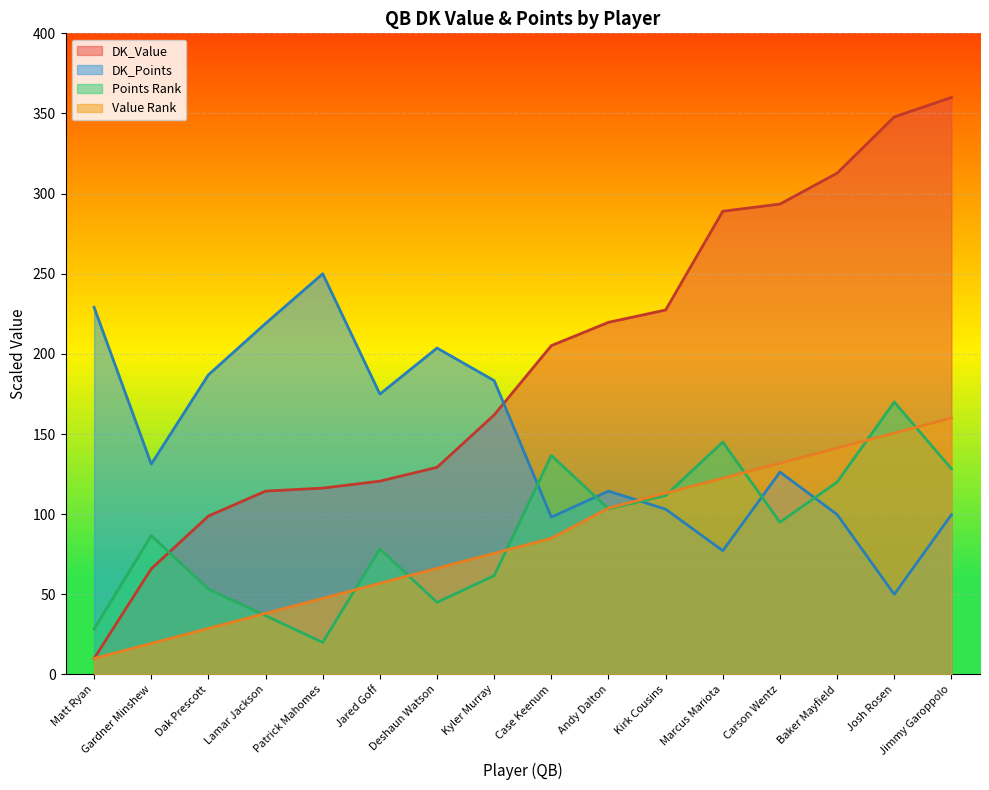

What is the spread (max minus min) of values at Dak Prescott?

158.2